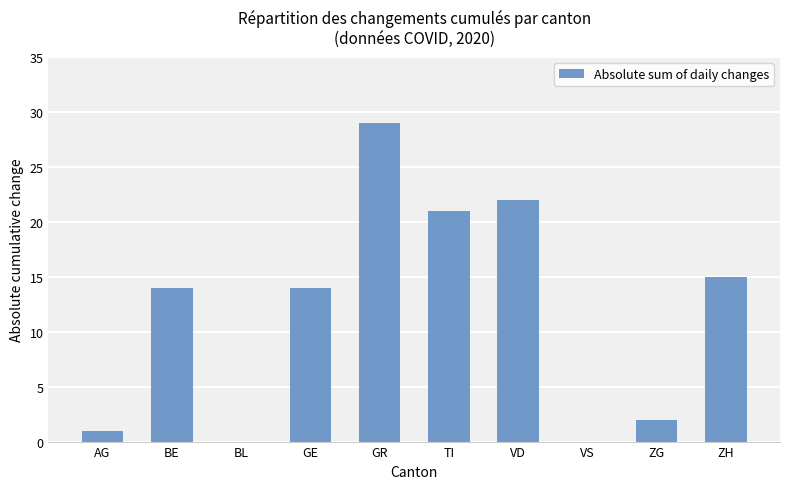

At which category does the chart reach its peak across all series?

GR